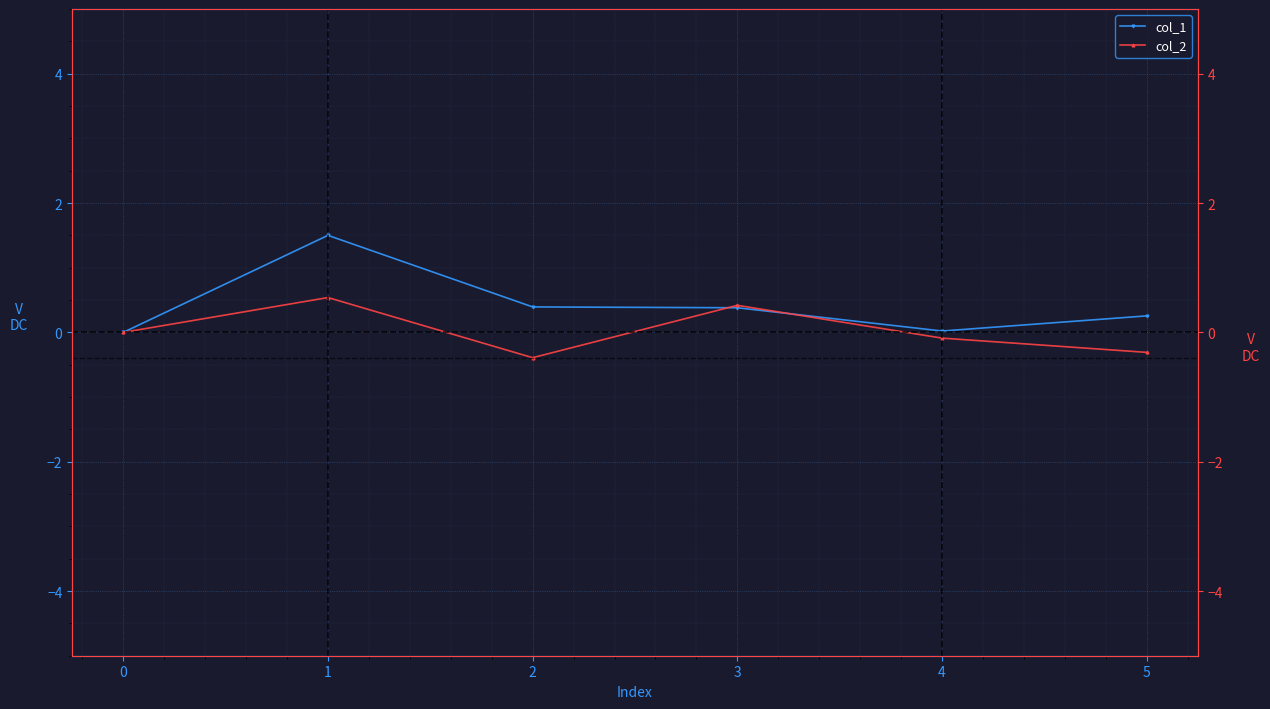

How many distinct data groups are displayed?

2